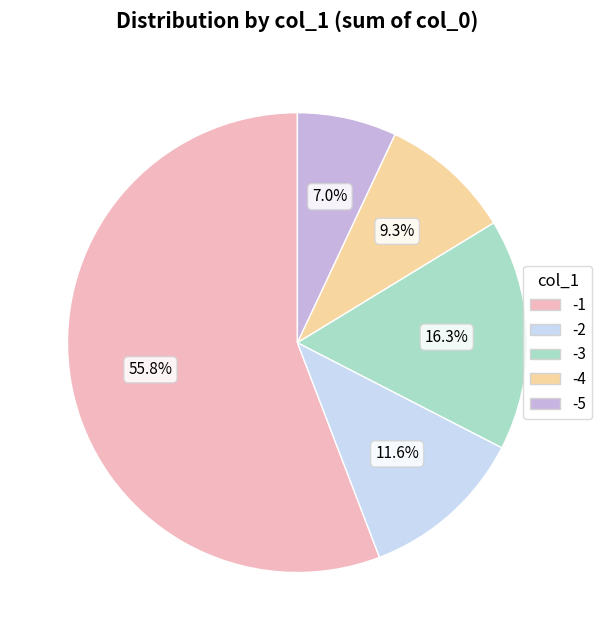

Is there any slice that represents more than half of the pie?

Yes